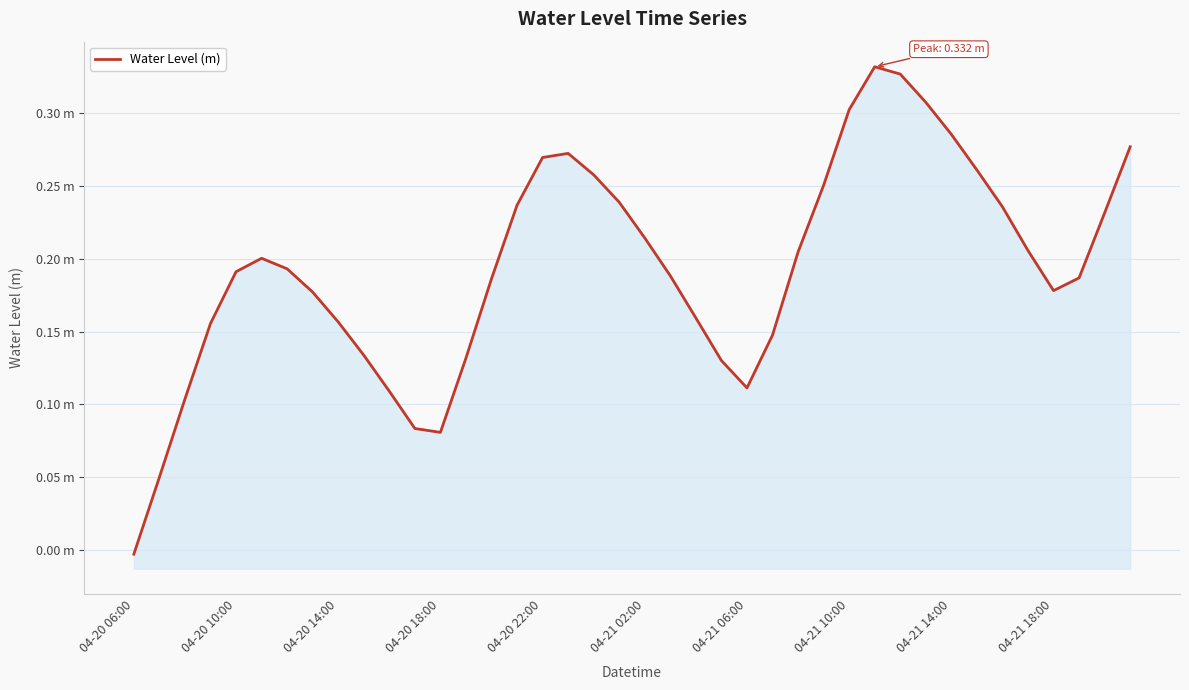

How many points are higher than both their immediate neighbors (excluding endpoints)?

3